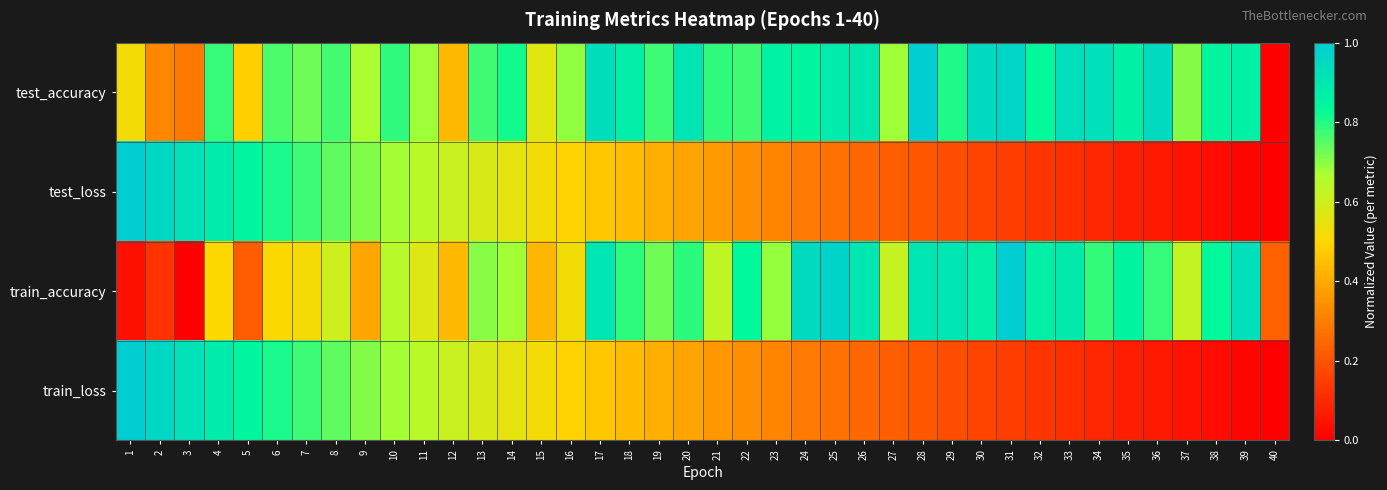

How many distinct data groups are displayed?

4